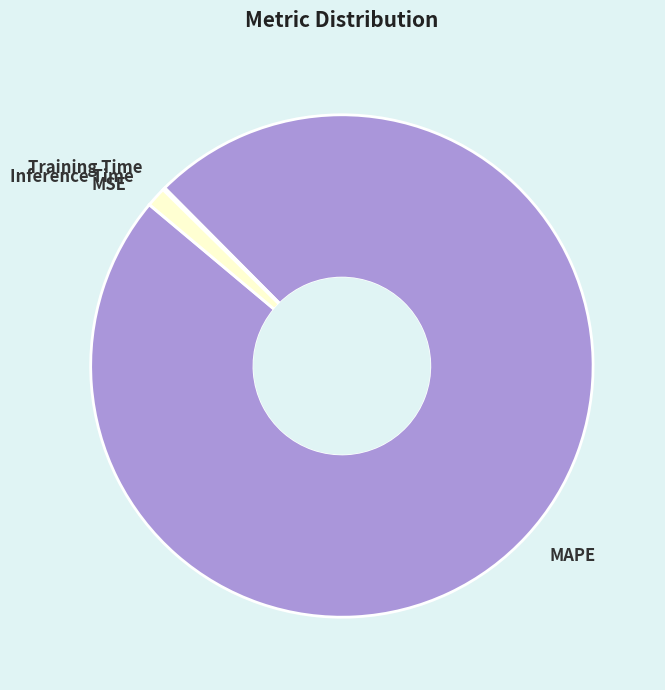

The MAPE slice represents 99% of the pie. True or false?

True